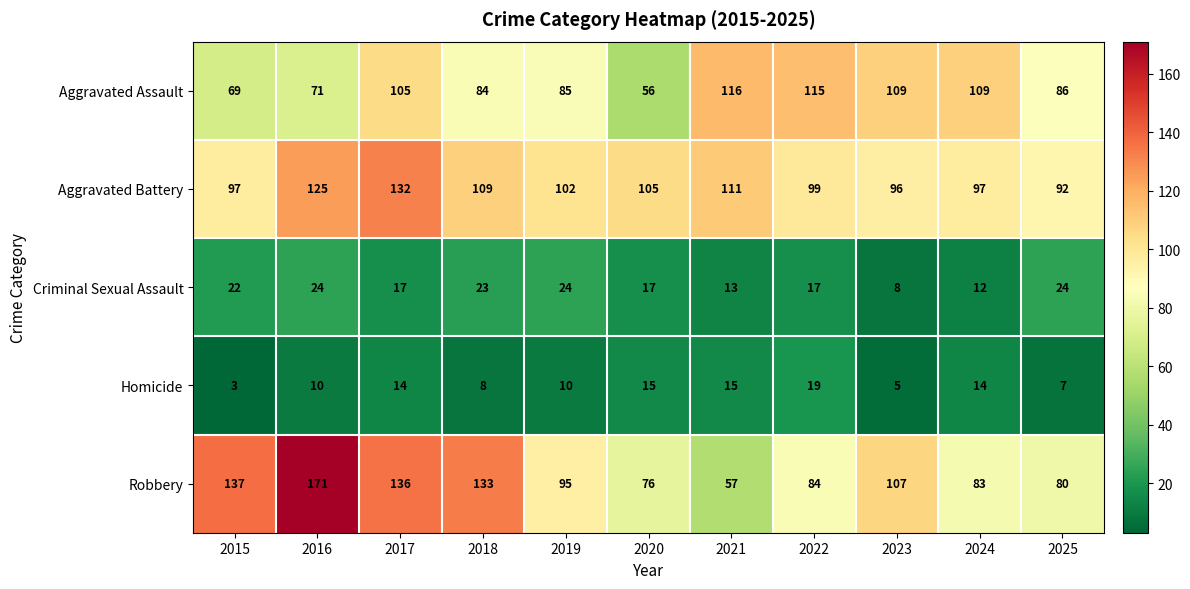

Rank the series by their maximum value, from lowest to highest.

Homicide, Criminal Sexual Assault, Aggravated Assault, Aggravated Battery, Robbery